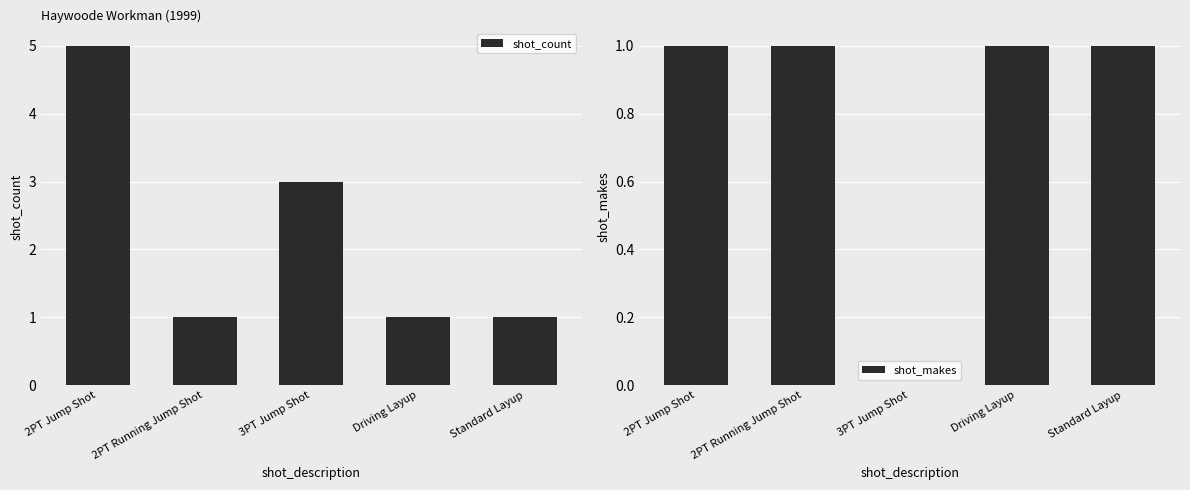

Reading right to left, what are all the values shown in this chart?

shot_count: Standard Layup=1	Driving Layup=1	3PT Jump Shot=3	2PT Running Jump Shot=1	2PT Jump Shot=5
shot_makes: Standard Layup=1	Driving Layup=1	3PT Jump Shot=0	2PT Running Jump Shot=1	2PT Jump Shot=1